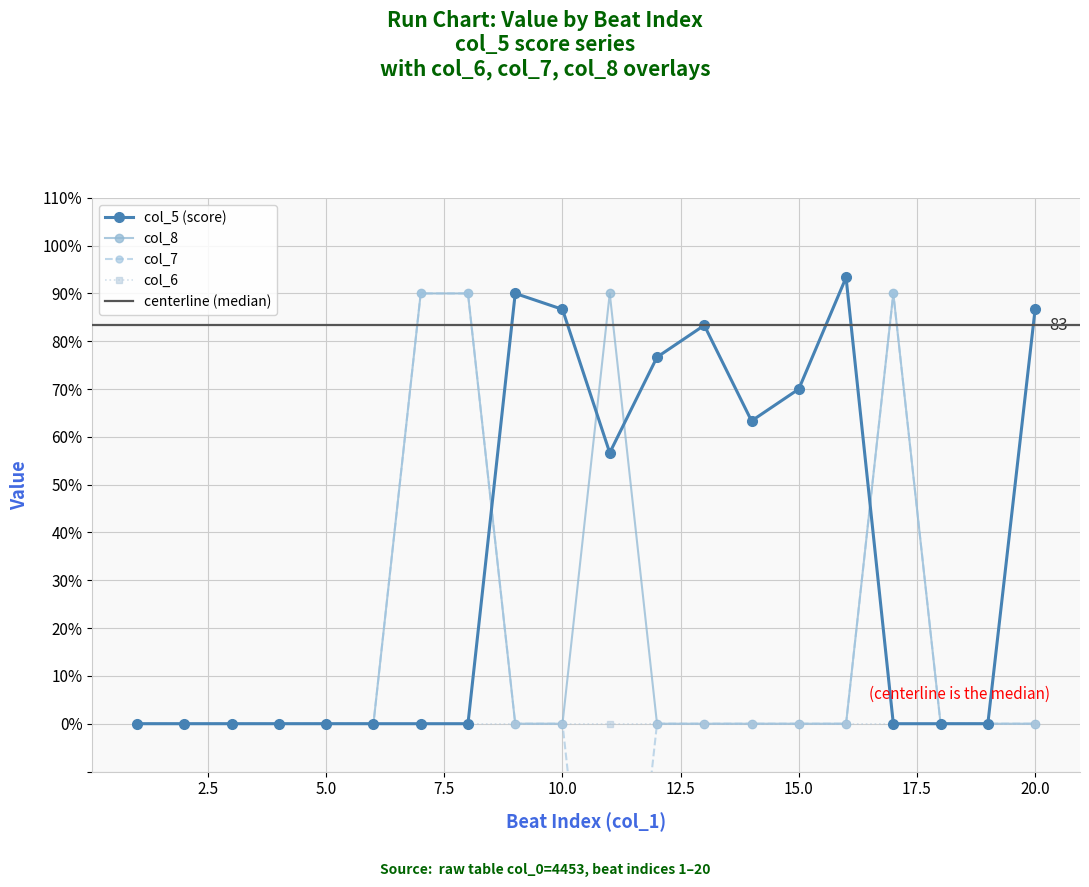

Is the value of col_8 at 20.0 greater than the value of col_5 (score) at 15.0?

No